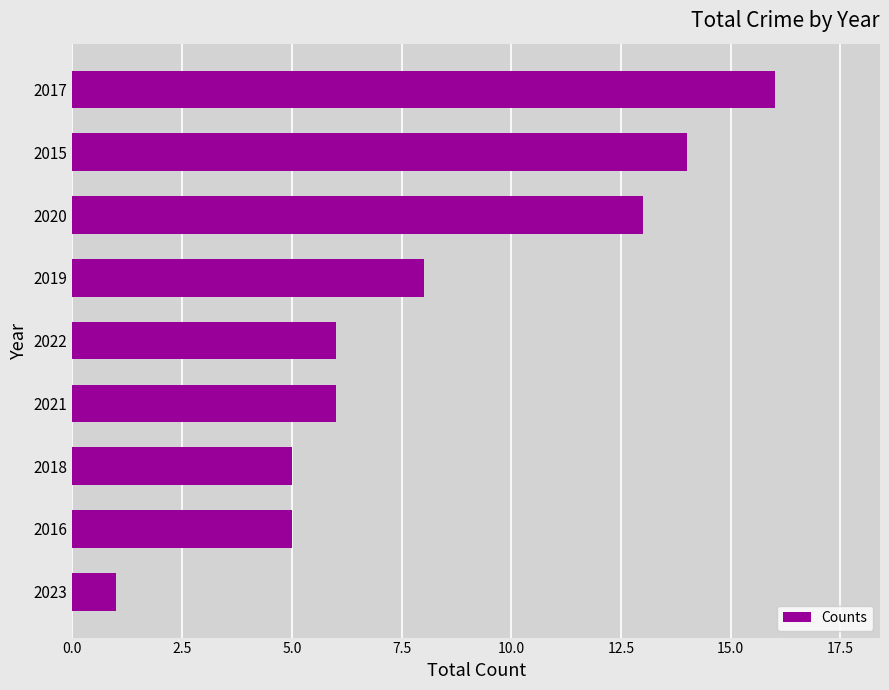

Which has a higher value, 2019 or 2023?

2019